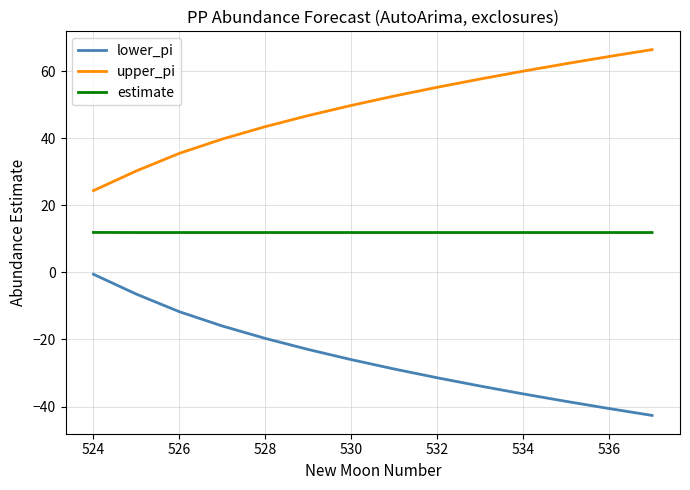

List the series in order of their overall mean, highest first.

upper_pi, estimate, lower_pi